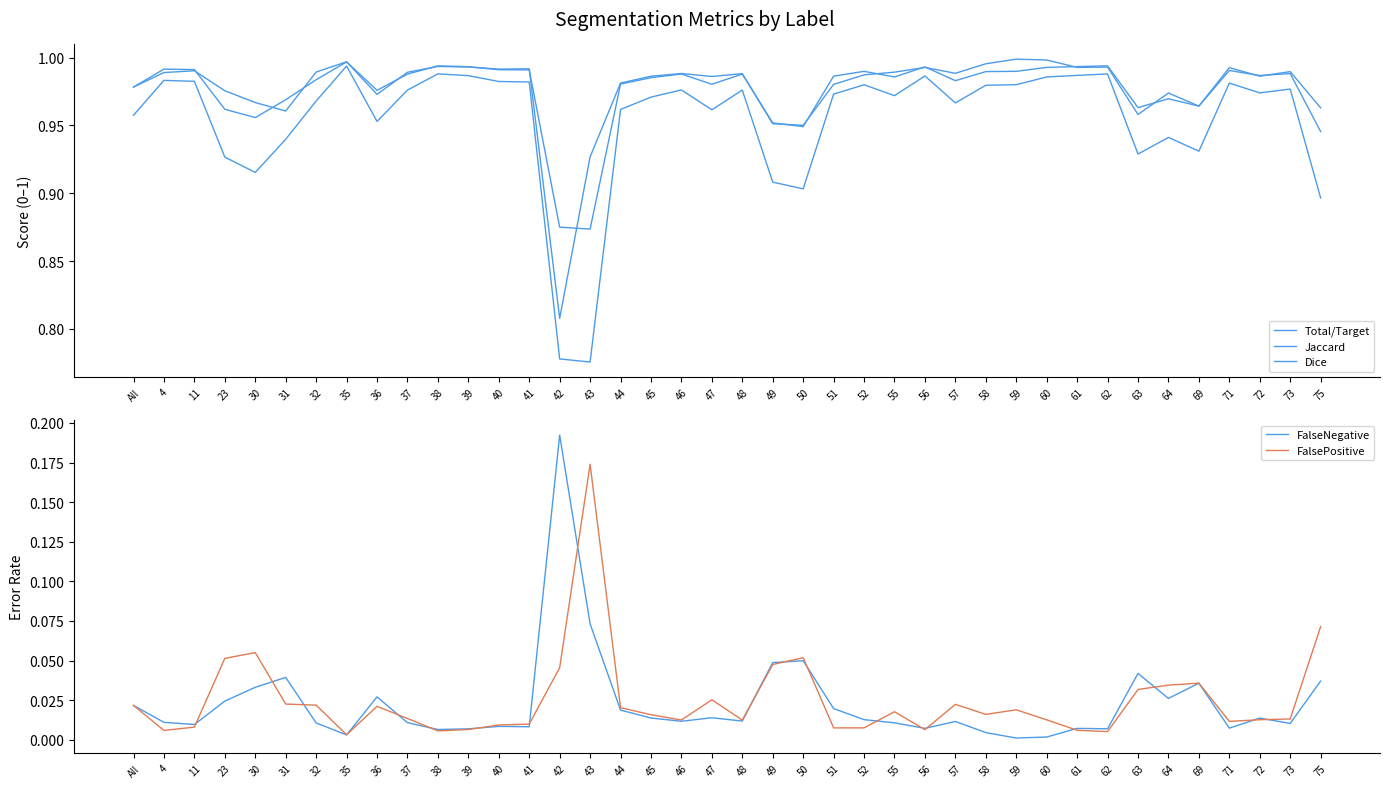

At which category is the sum across all series the highest?

35